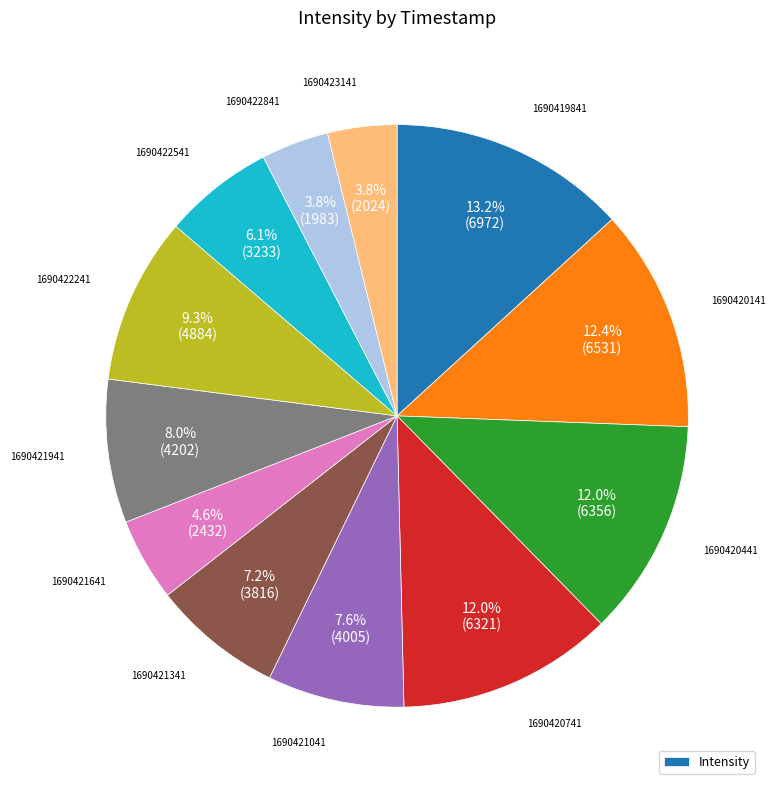

Does any single category account for the majority?

No